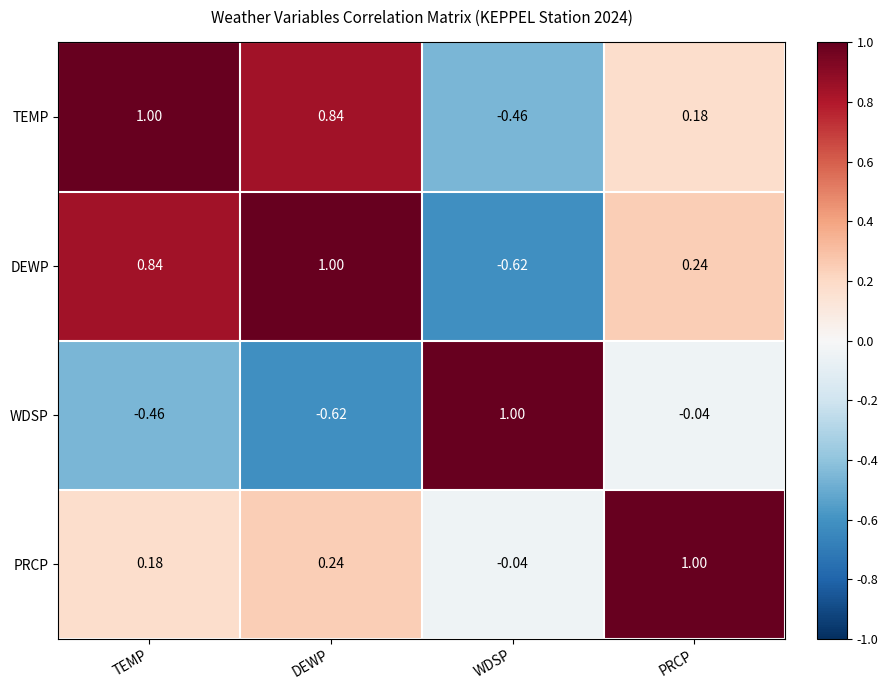

Which category has the lowest value in the DEWP series?

WDSP